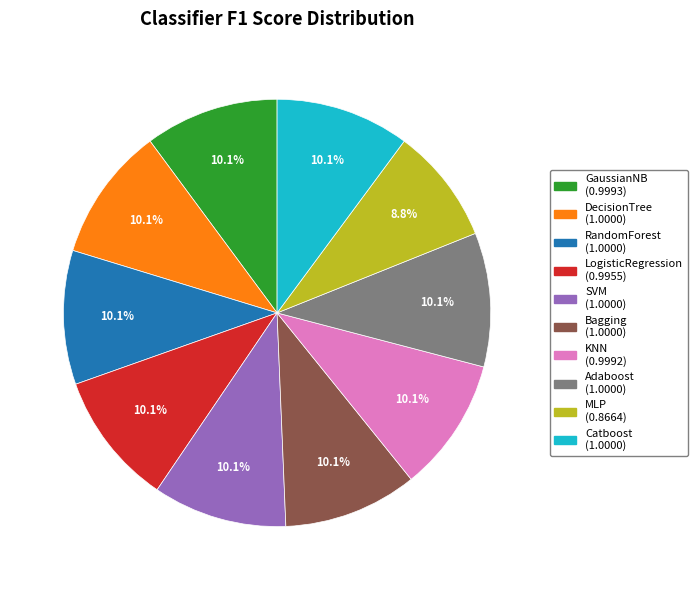

How many segments does this pie chart have?

10